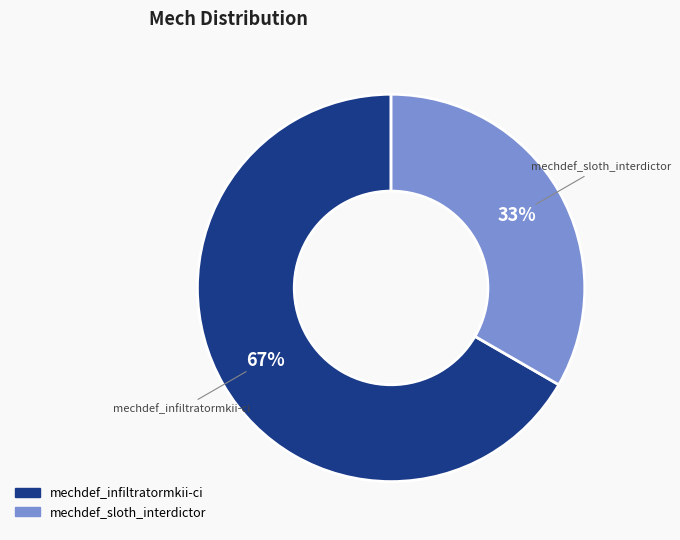

Which category has the smallest portion of the pie?

mechdef_sloth_interdictor